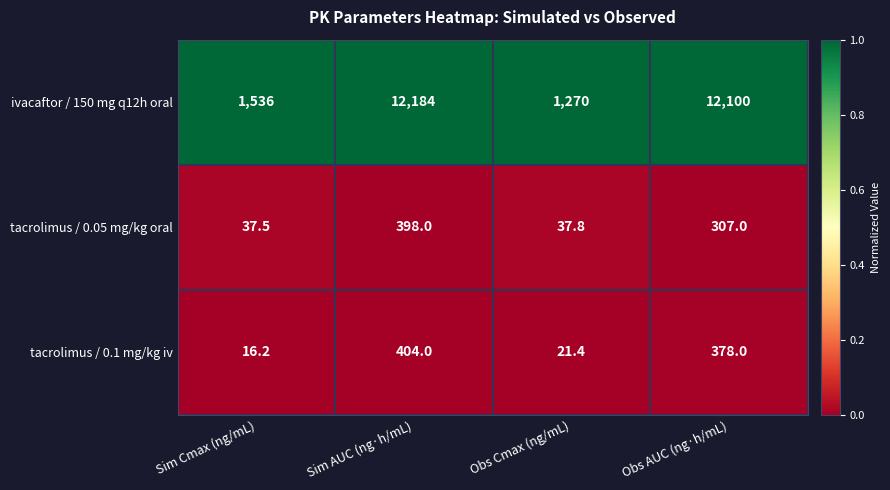

Which series changed the most between Sim AUC (ng·h/mL) and Obs Cmax (ng/mL)?

ivacaftor / 150 mg q12h oral